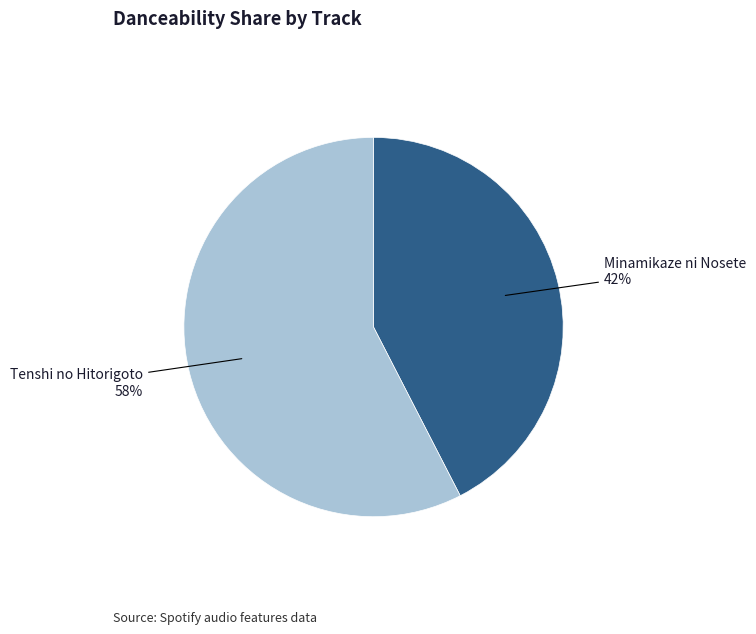

How many segments does this pie chart have?

2